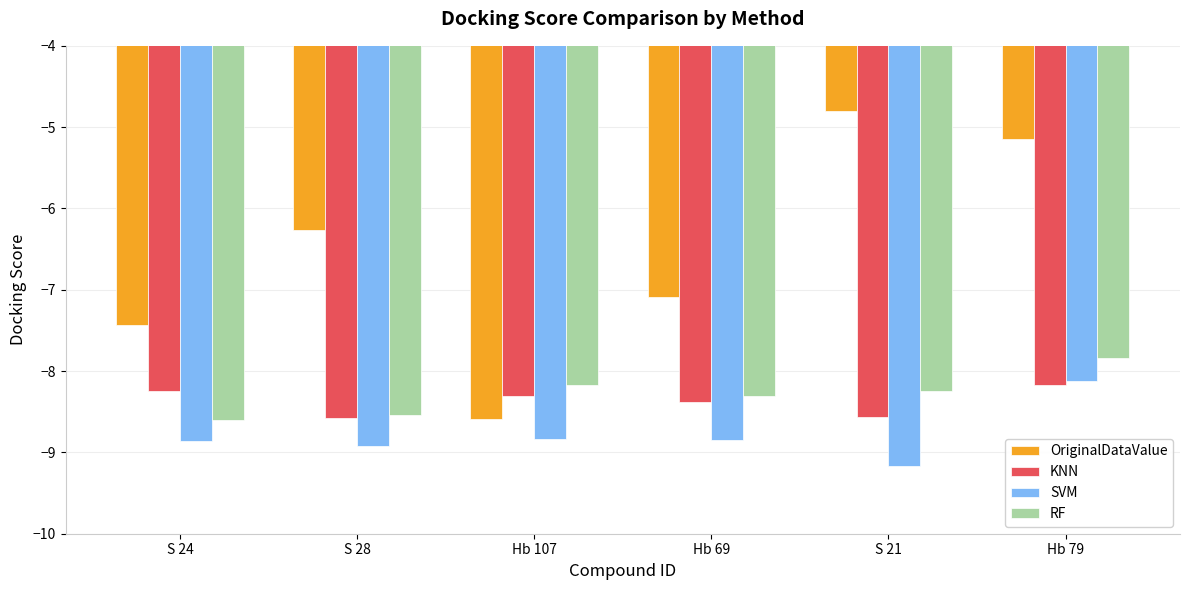

What is the total value across all series at S 28?

-32.3